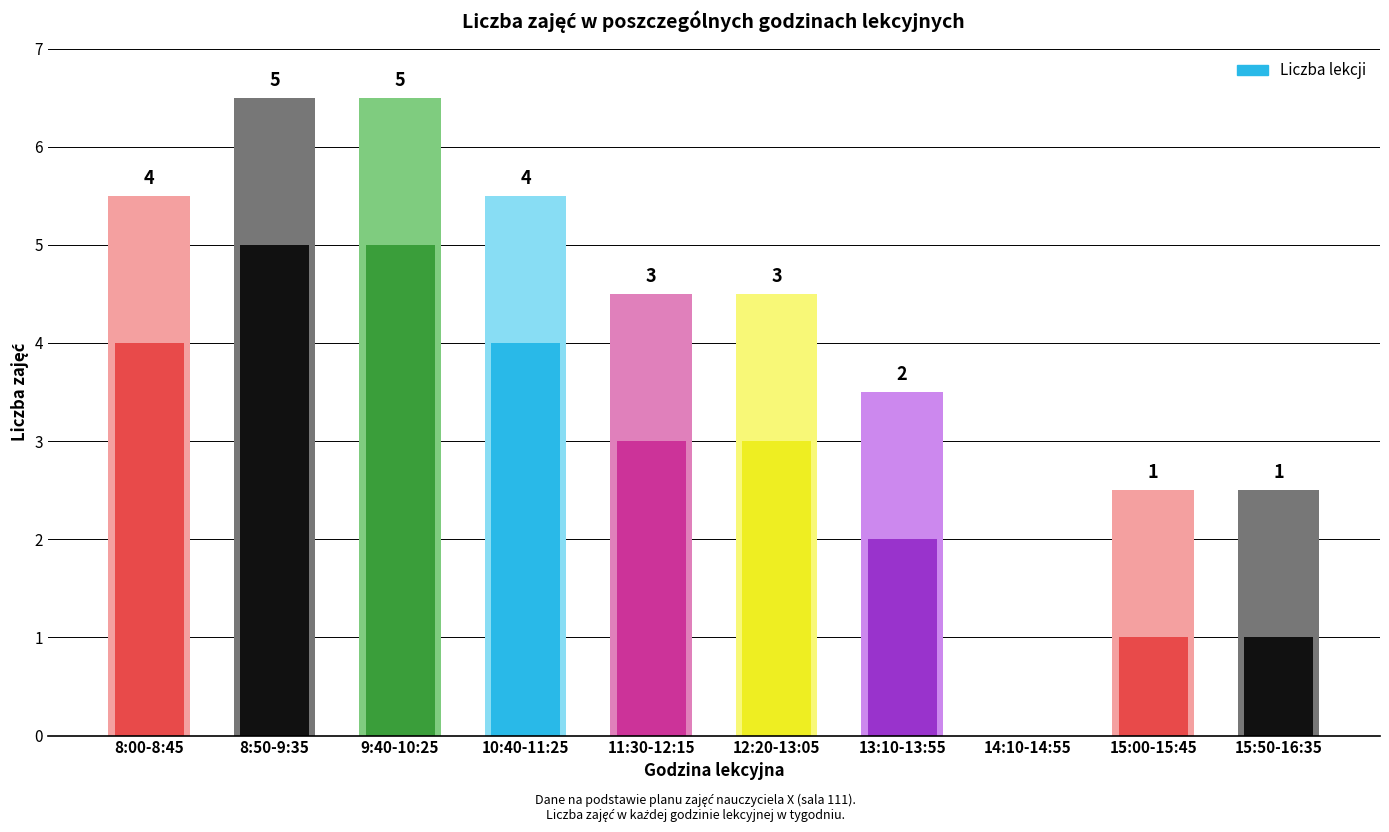

List the labels in order of value, smallest first.

14:10-14:55, 15:00-15:45, 15:50-16:35, 13:10-13:55, 11:30-12:15, 12:20-13:05, 8:00-8:45, 10:40-11:25, 8:50-9:35, 9:40-10:25